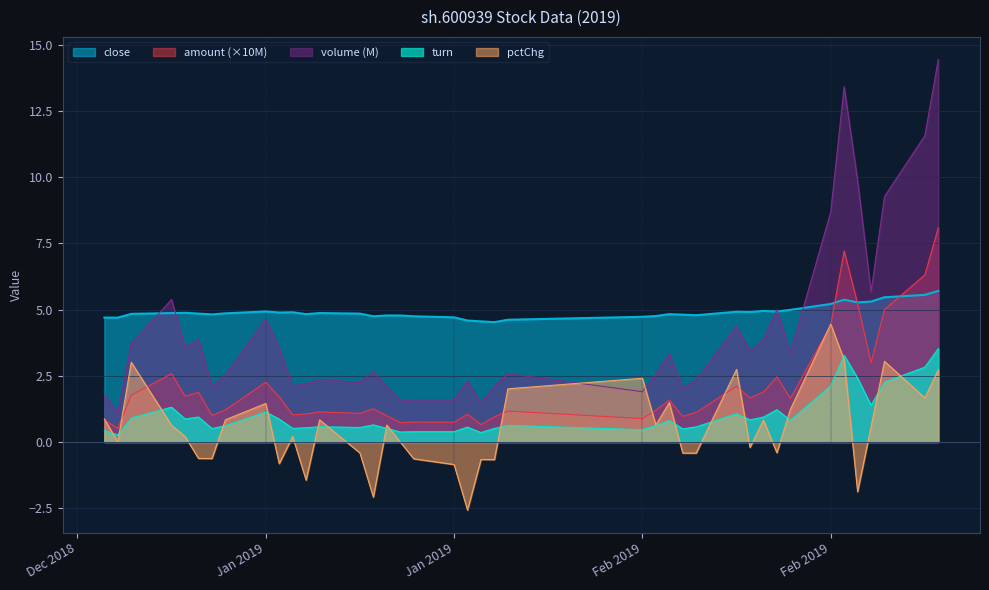

Does the chart have visible grid lines?

Yes